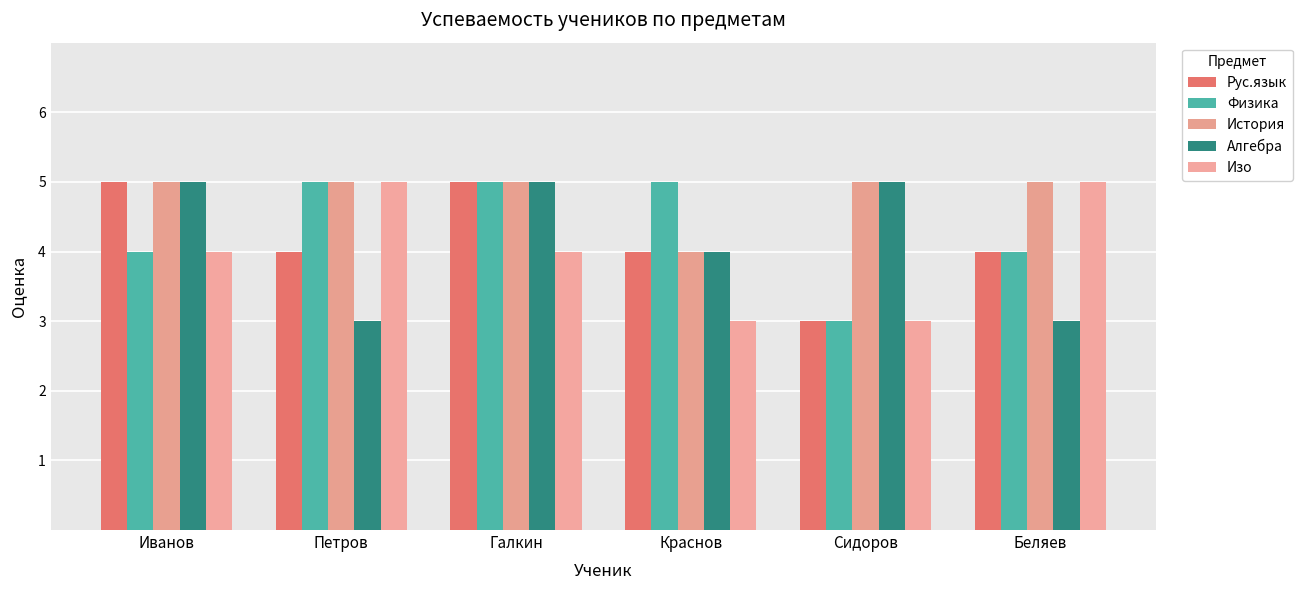

Between Иванов and Сидоров, which series saw the biggest shift?

Рус.язык